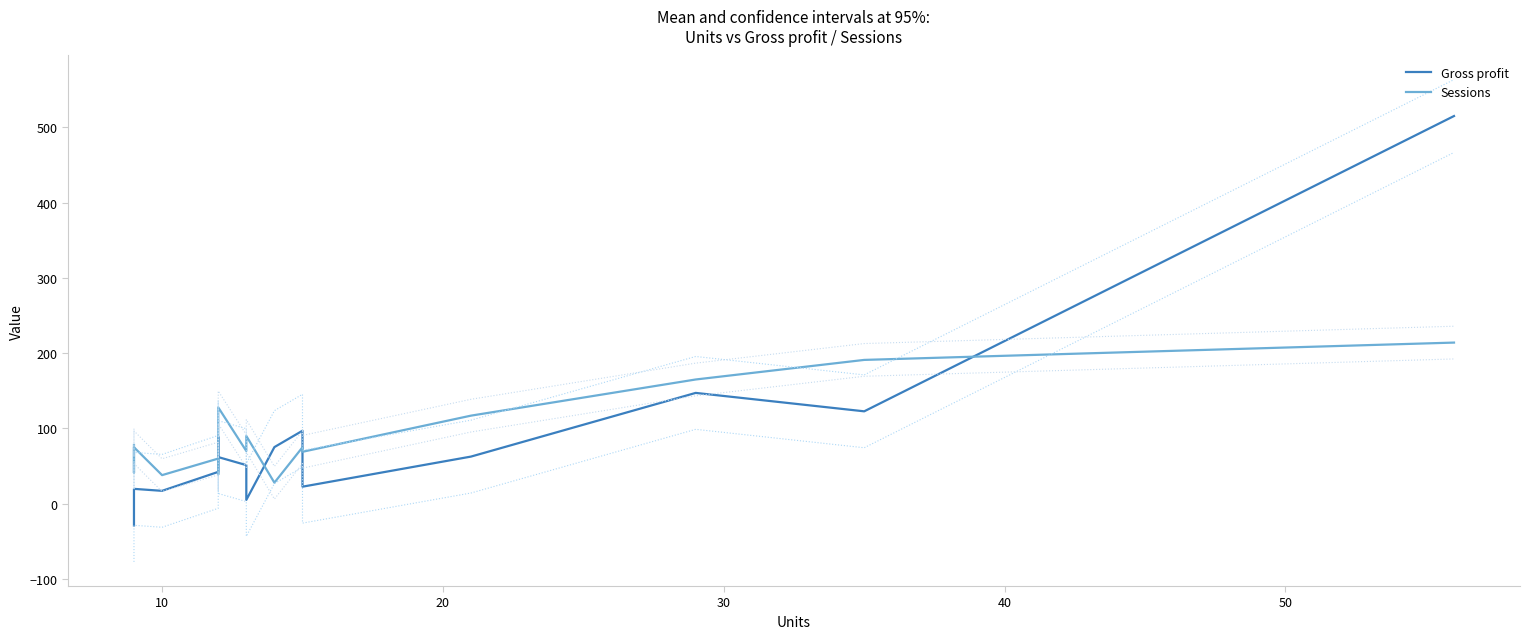

What is the sum of all Gross profit values?

1296.1